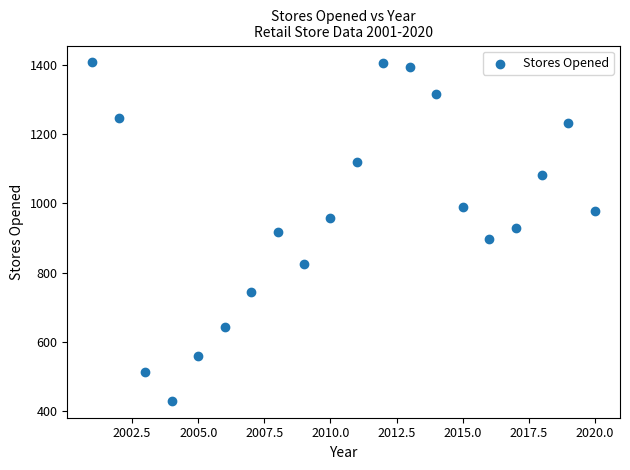

What is the range of X values (max minus min)?

19